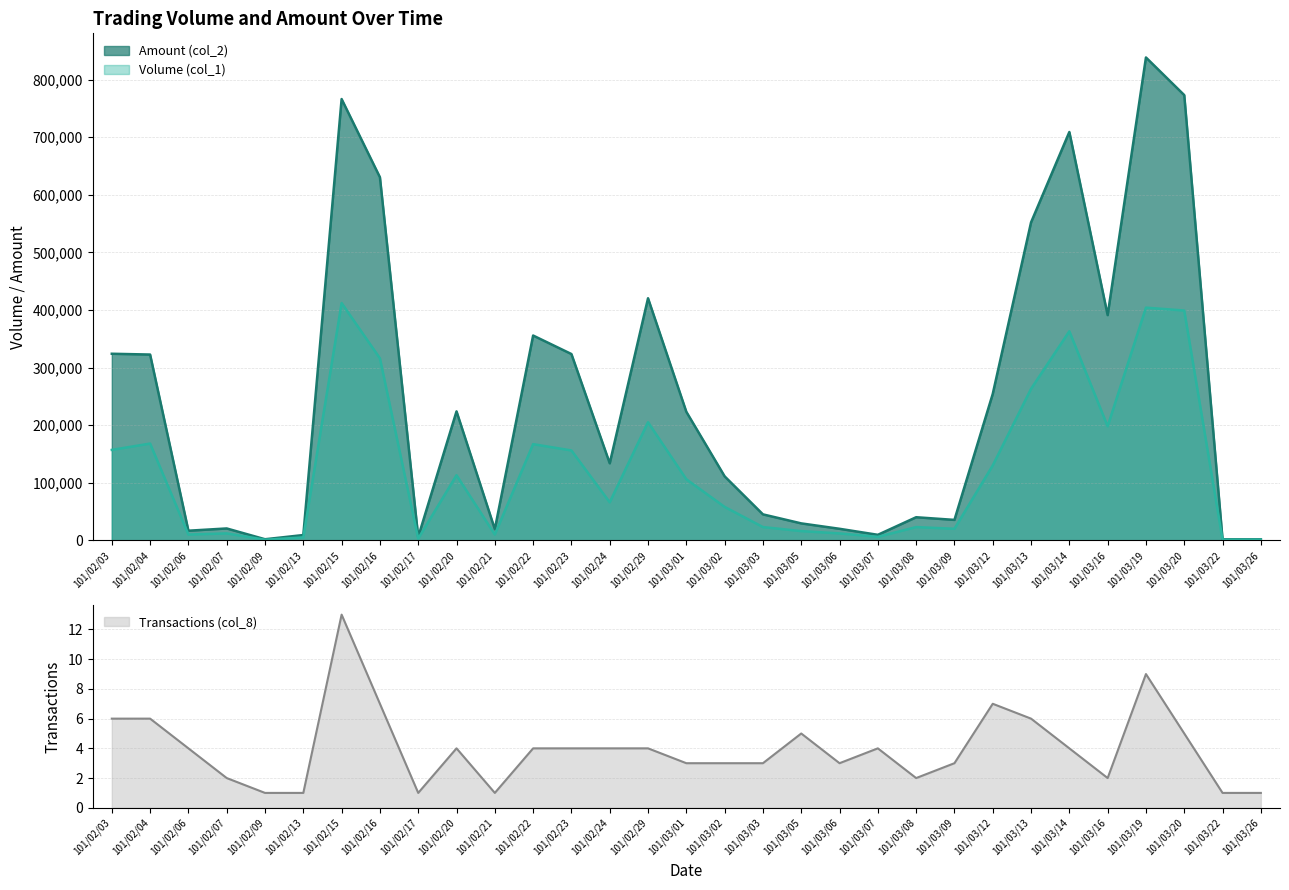

What is the minimum value shown in the chart?

1